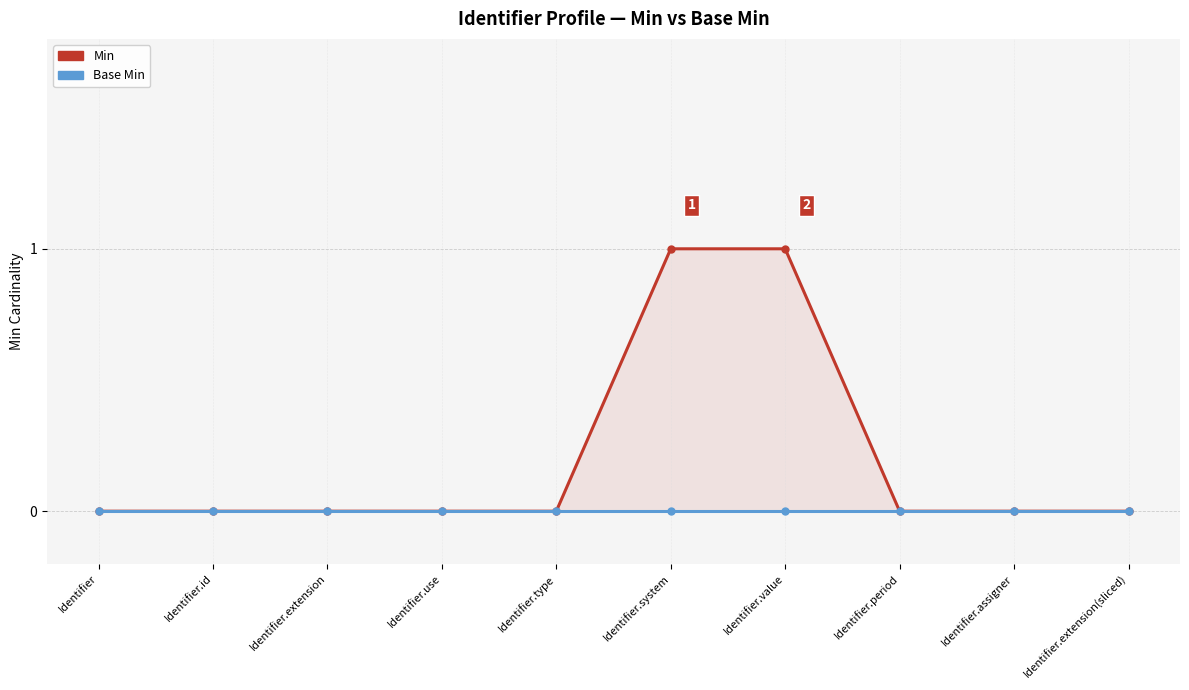

What position from the right is Identifier.id?

9